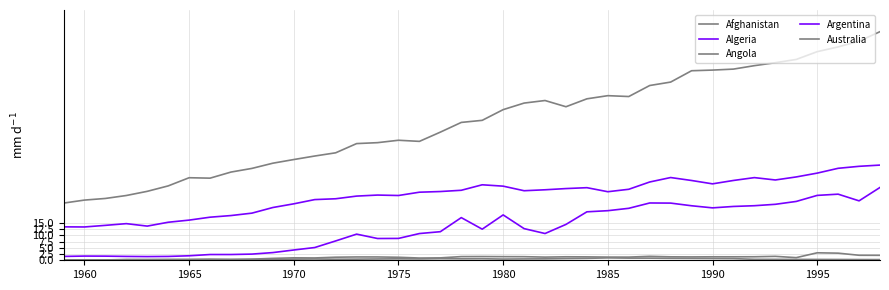

True or false: Argentina and Algeria intersect in this chart.

False